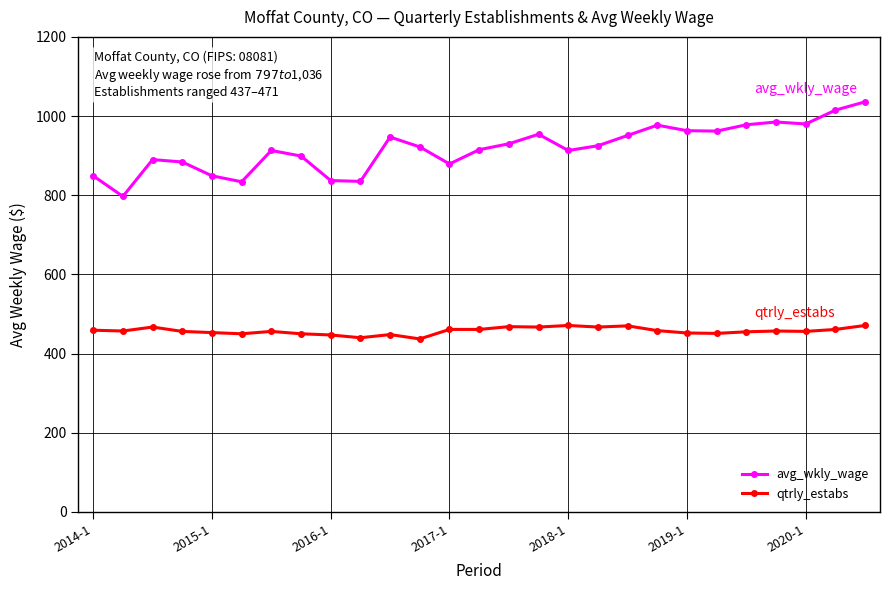

List the series in order of their overall mean, lowest first.

qtrly_estabs, avg_wkly_wage